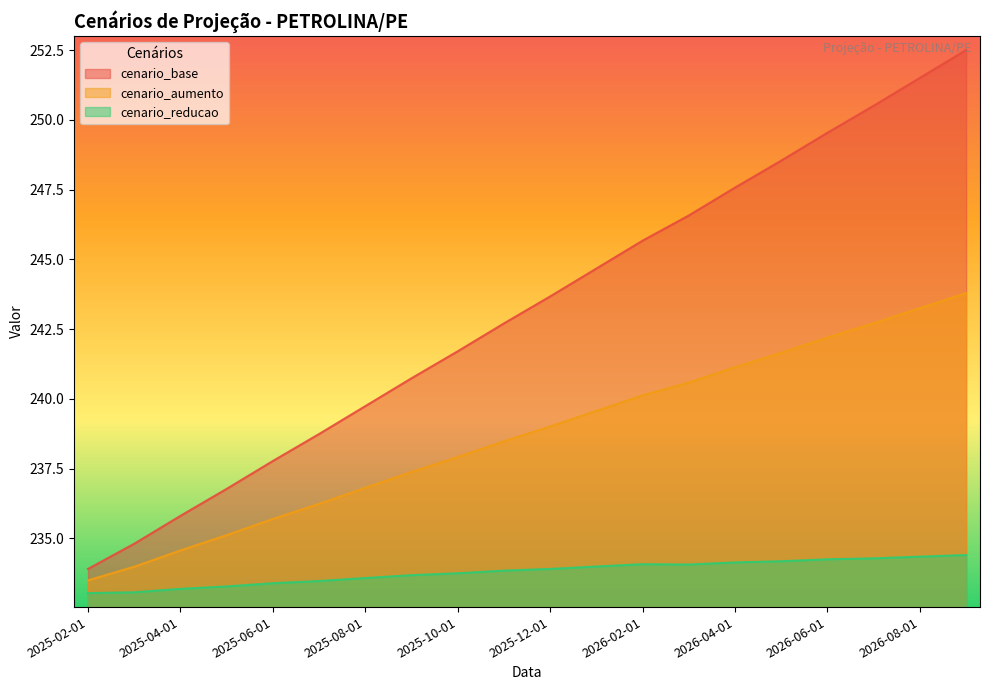

What is the value of the cenario_reducao point at the 11th from the left?

233.9